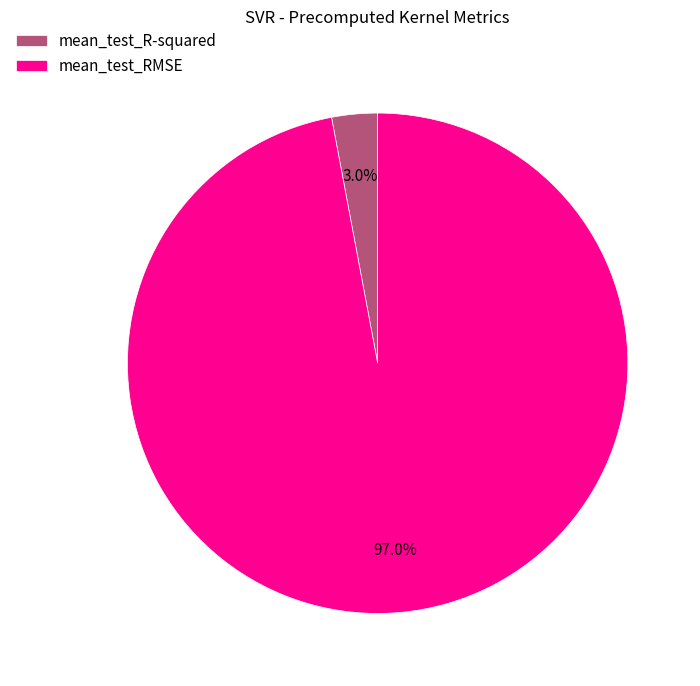

Is the sum of mean_test_RMSE and mean_test_R-squared greater than half?

Yes